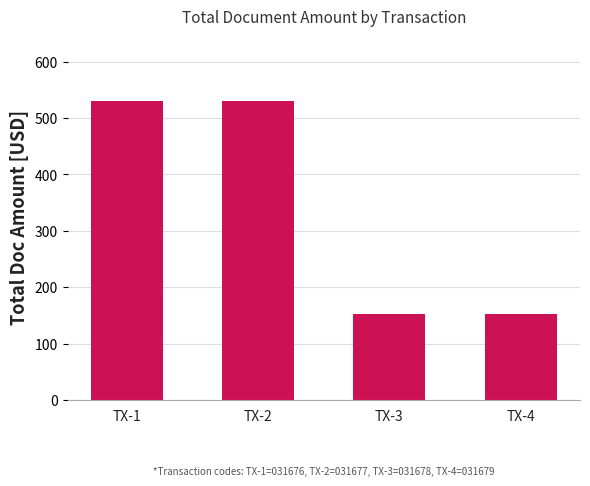

Which has a higher value, TX-4 or TX-1?

TX-1